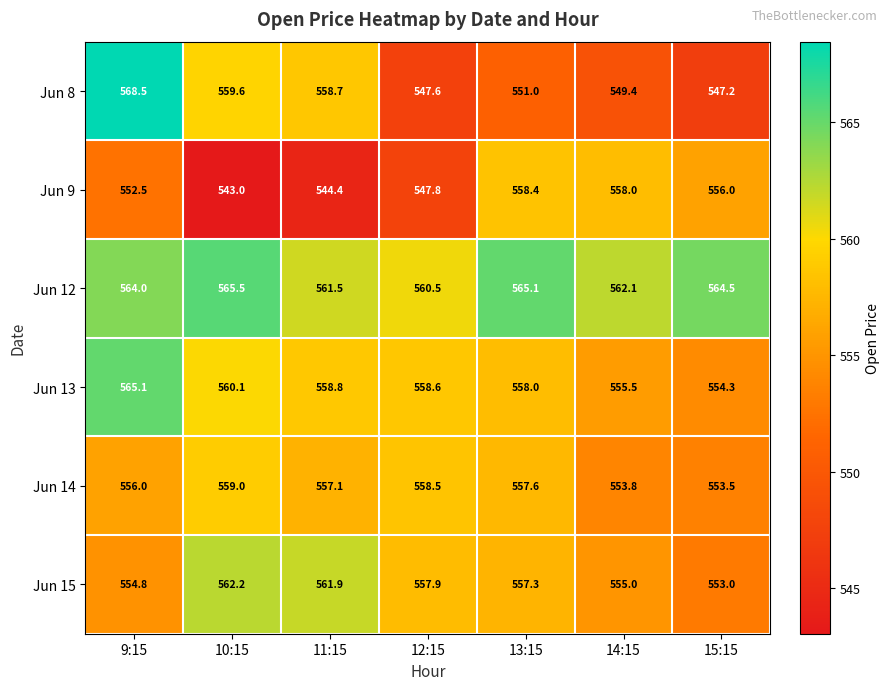

True or false: Jun 9 has a value of 547.8 at 12:15.

True